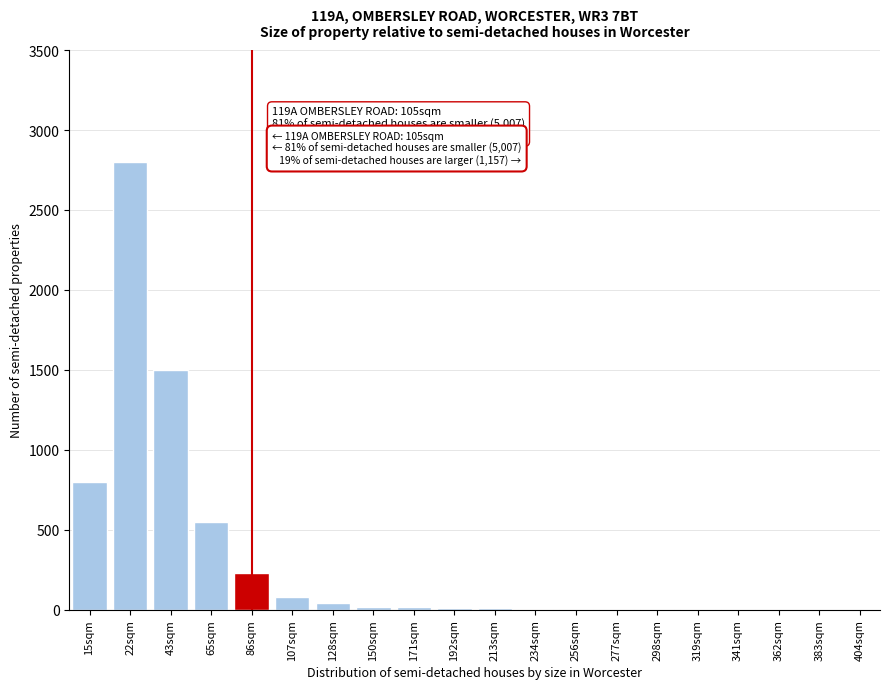

What is the sum of all values?

6078